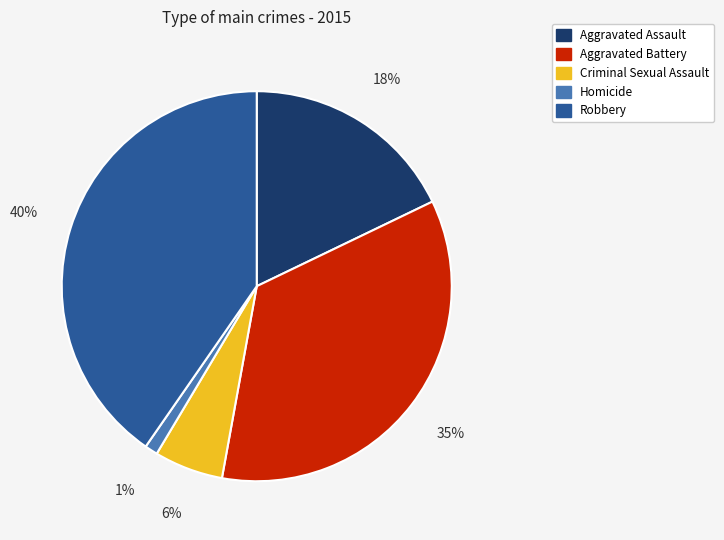

Is it true that Criminal Sexual Assault is 20% of the pie?

False